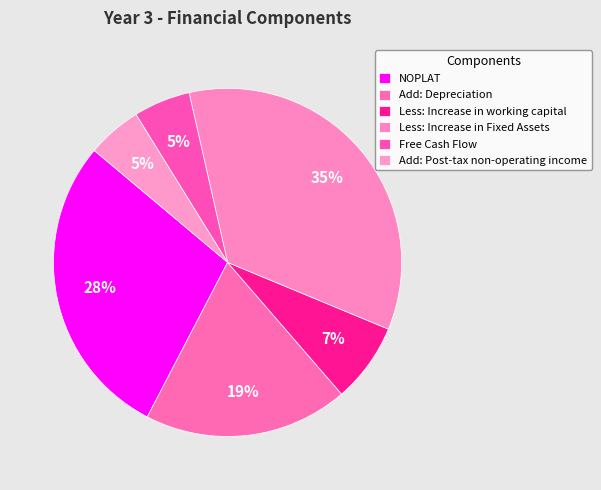

How many slices are in this pie chart?

6